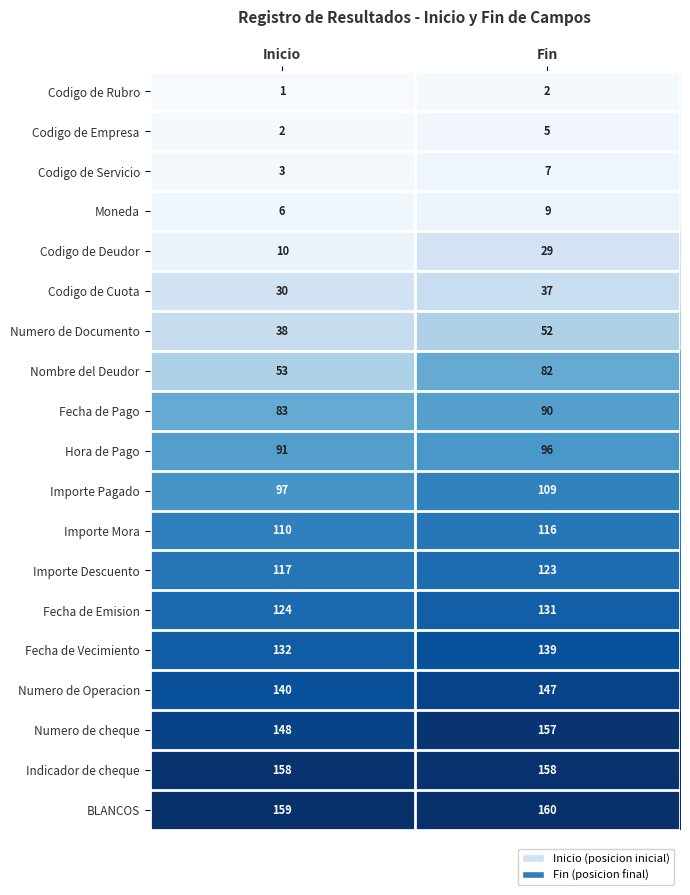

Which series changed the most between Inicio and Fin?

Nombre del Deudor